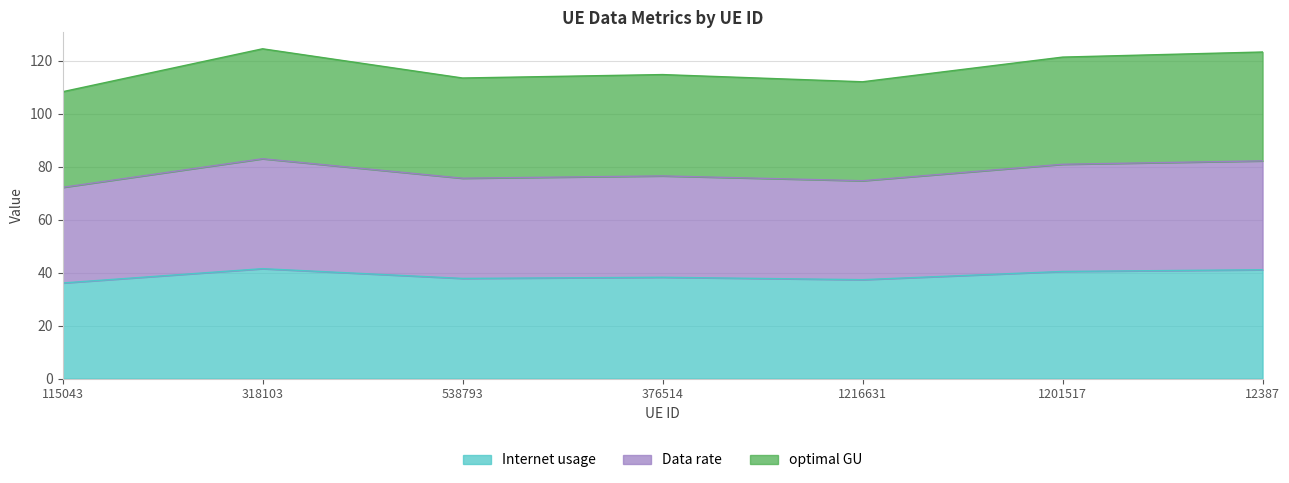

How many data points in Data rate are less than 76?

3